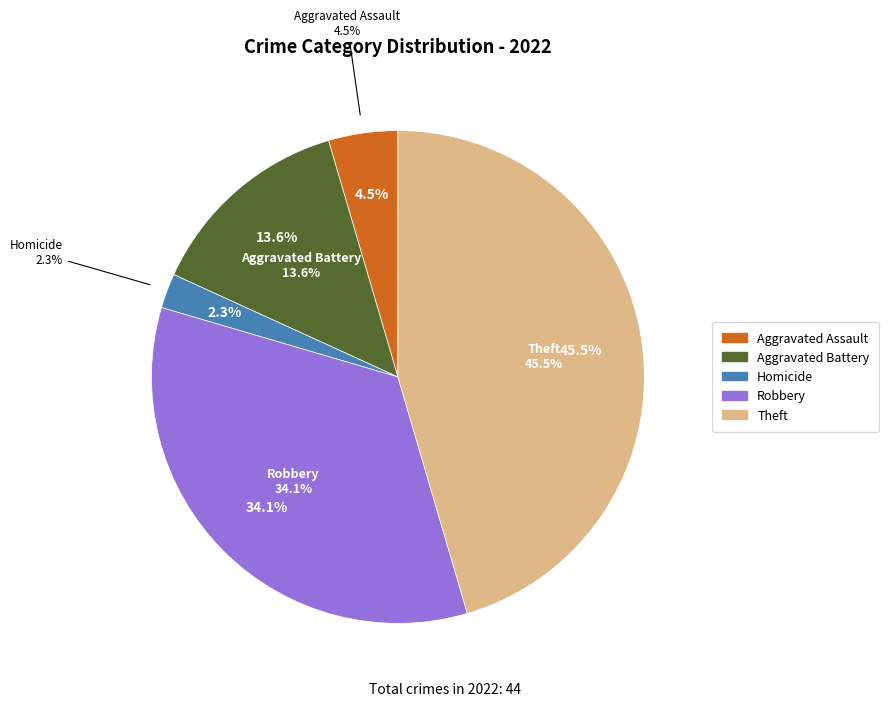

To the nearest percent, what is the difference between the Theft and Aggravated Battery slice percentages?

32%